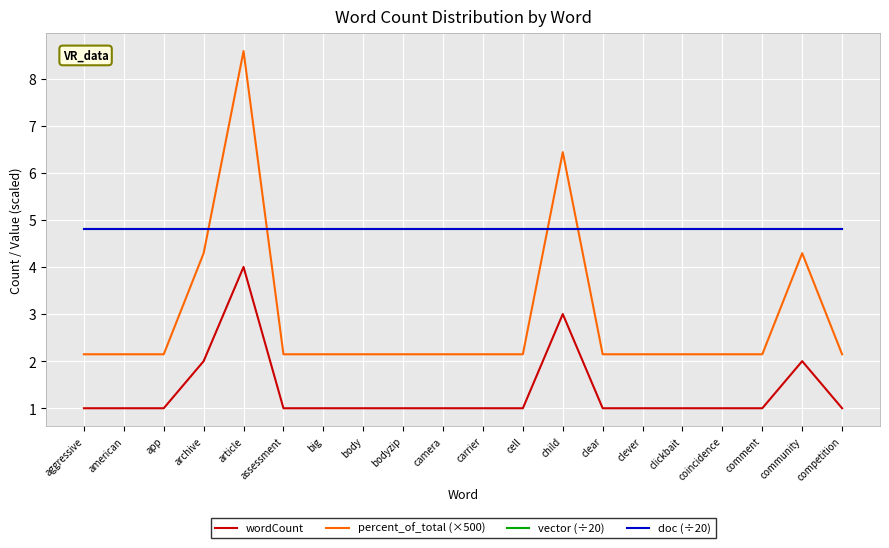

Reading left to right, extract all data points from this chart.

wordCount: aggressive=1.0	american=1.0	app=1.0	archive=2.0	article=4.0	assessment=1.0	big=1.0	body=1.0	bodyzip=1.0	camera=1.0	carrier=1.0	cell=1.0	child=3.0	clear=1.0	clever=1.0	clickbait=1.0	coincidence=1.0	comment=1.0	community=2.0	competition=1.0
percent_of_total (×500): aggressive=2.1	american=2.1	app=2.1	archive=4.3	article=8.6	assessment=2.1	big=2.1	body=2.1	bodyzip=2.1	camera=2.1	carrier=2.1	cell=2.1	child=6.4	clear=2.1	clever=2.1	clickbait=2.1	coincidence=2.1	comment=2.1	community=4.3	competition=2.1
vector (÷20): aggressive=4.8	american=4.8	app=4.8	archive=4.8	article=4.8	assessment=4.8	big=4.8	body=4.8	bodyzip=4.8	camera=4.8	carrier=4.8	cell=4.8	child=4.8	clear=4.8	clever=4.8	clickbait=4.8	coincidence=4.8	comment=4.8	community=4.8	competition=4.8
doc (÷20): aggressive=4.8	american=4.8	app=4.8	archive=4.8	article=4.8	assessment=4.8	big=4.8	body=4.8	bodyzip=4.8	camera=4.8	carrier=4.8	cell=4.8	child=4.8	clear=4.8	clever=4.8	clickbait=4.8	coincidence=4.8	comment=4.8	community=4.8	competition=4.8